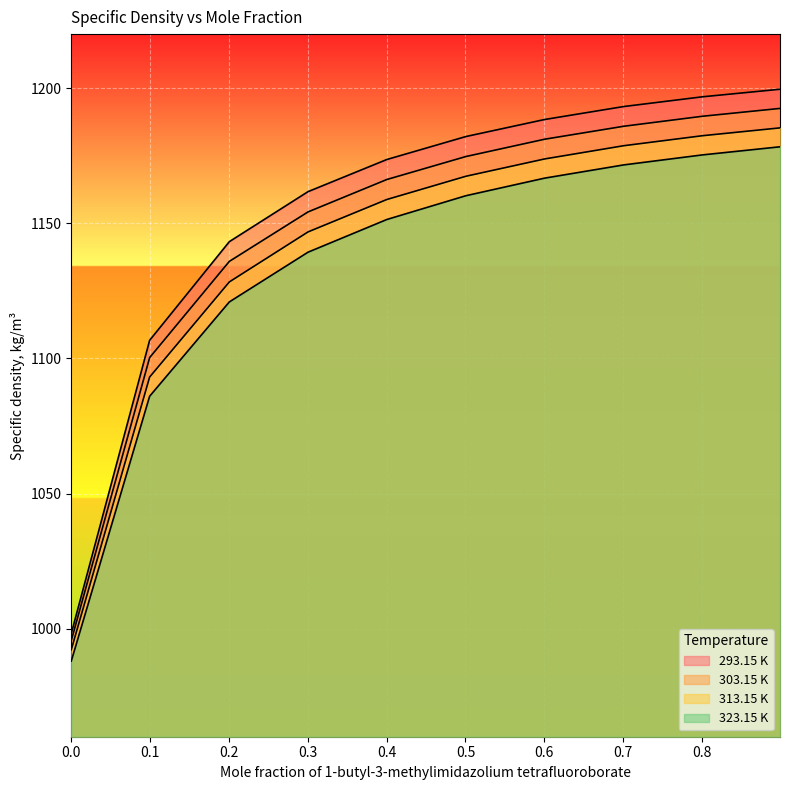

At how many categories does at least one series exceed 1069?

9